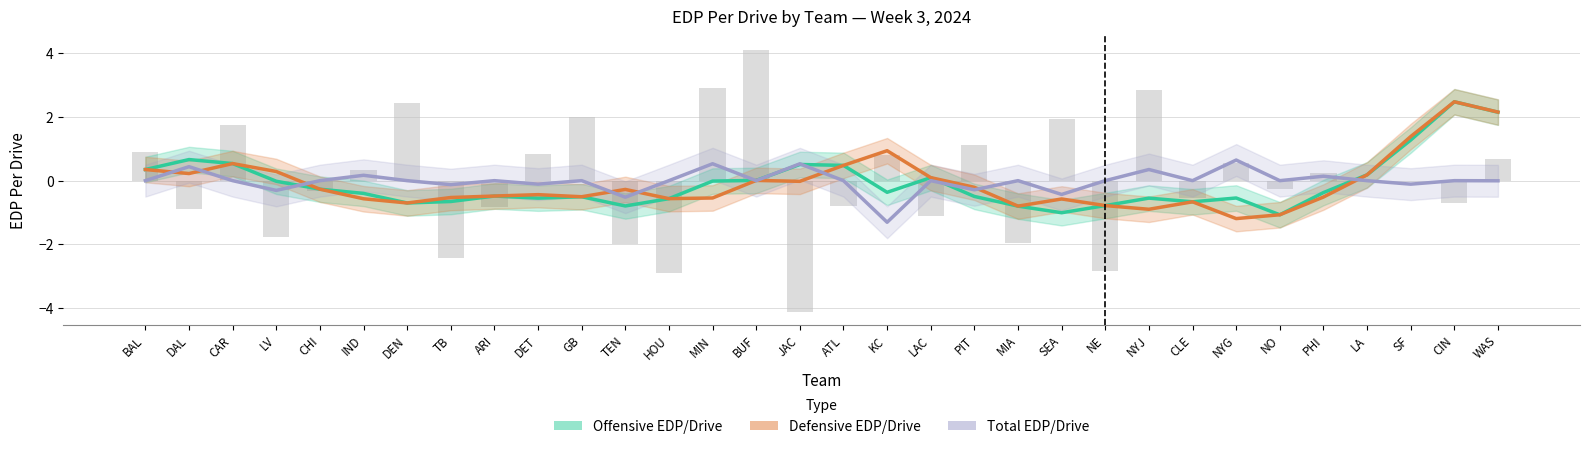

What is the spread (max minus min) of values at CAR?

0.5